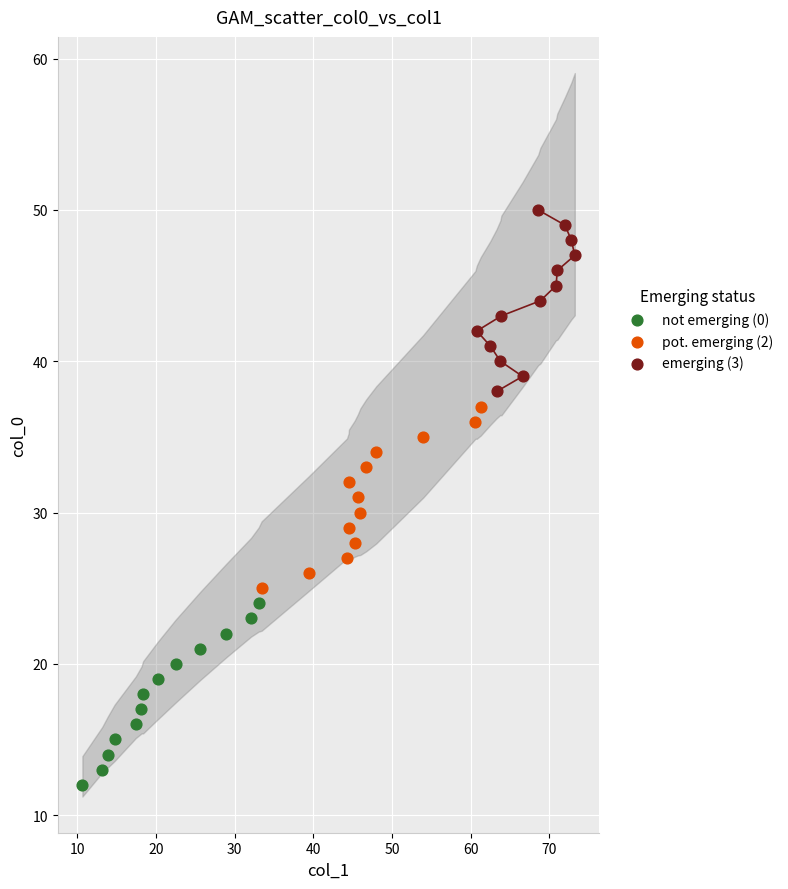

Which series contains the highest Y value?

emerging (3)